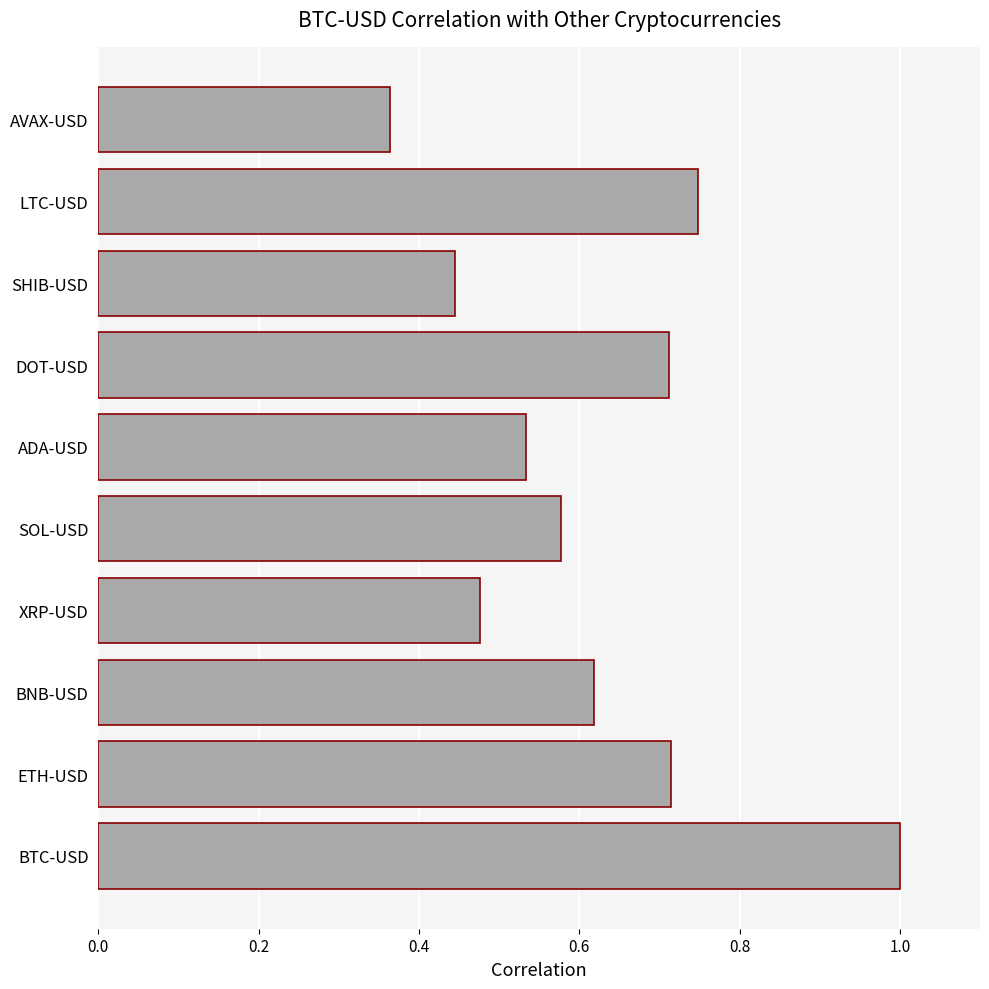

Is it true that the value at SHIB-USD is 0.1?

False